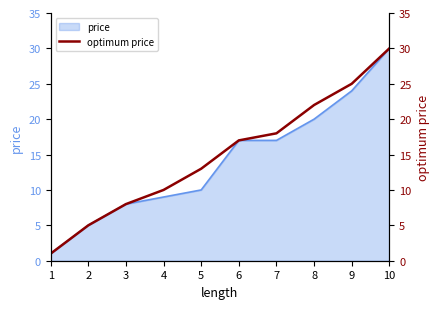

The value at 5 is 13. True or false?

True